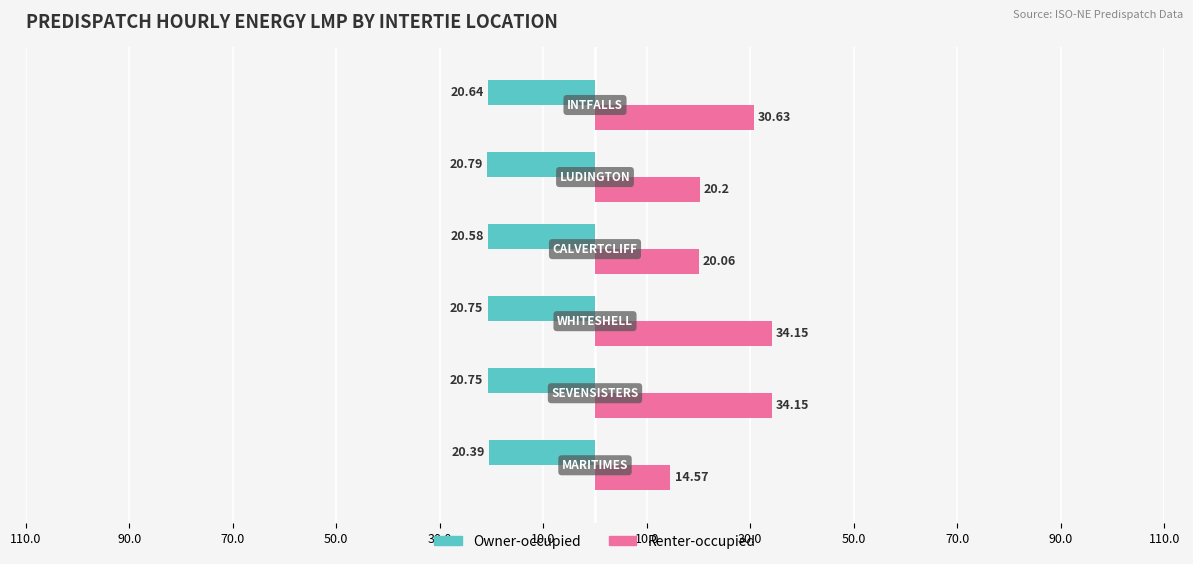

At how many categories does at least one series exceed 26?

3